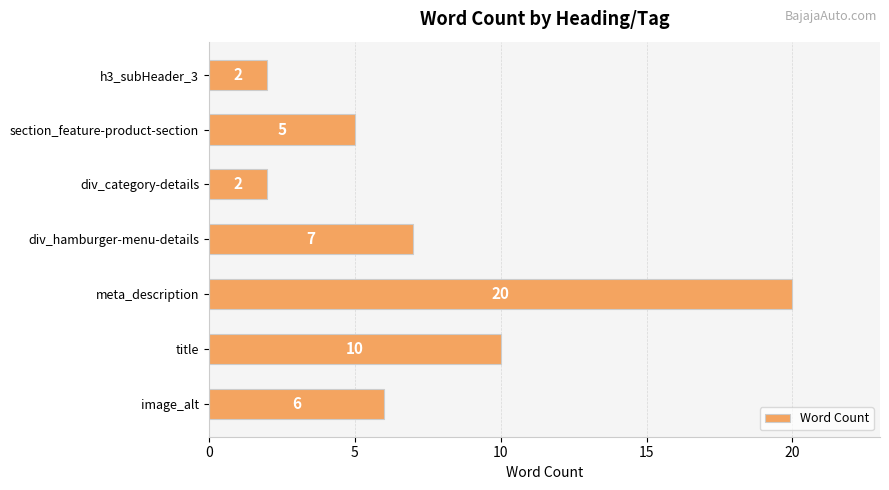

The chart shows a value of 5 at div_hamburger-menu-details. True or false?

False